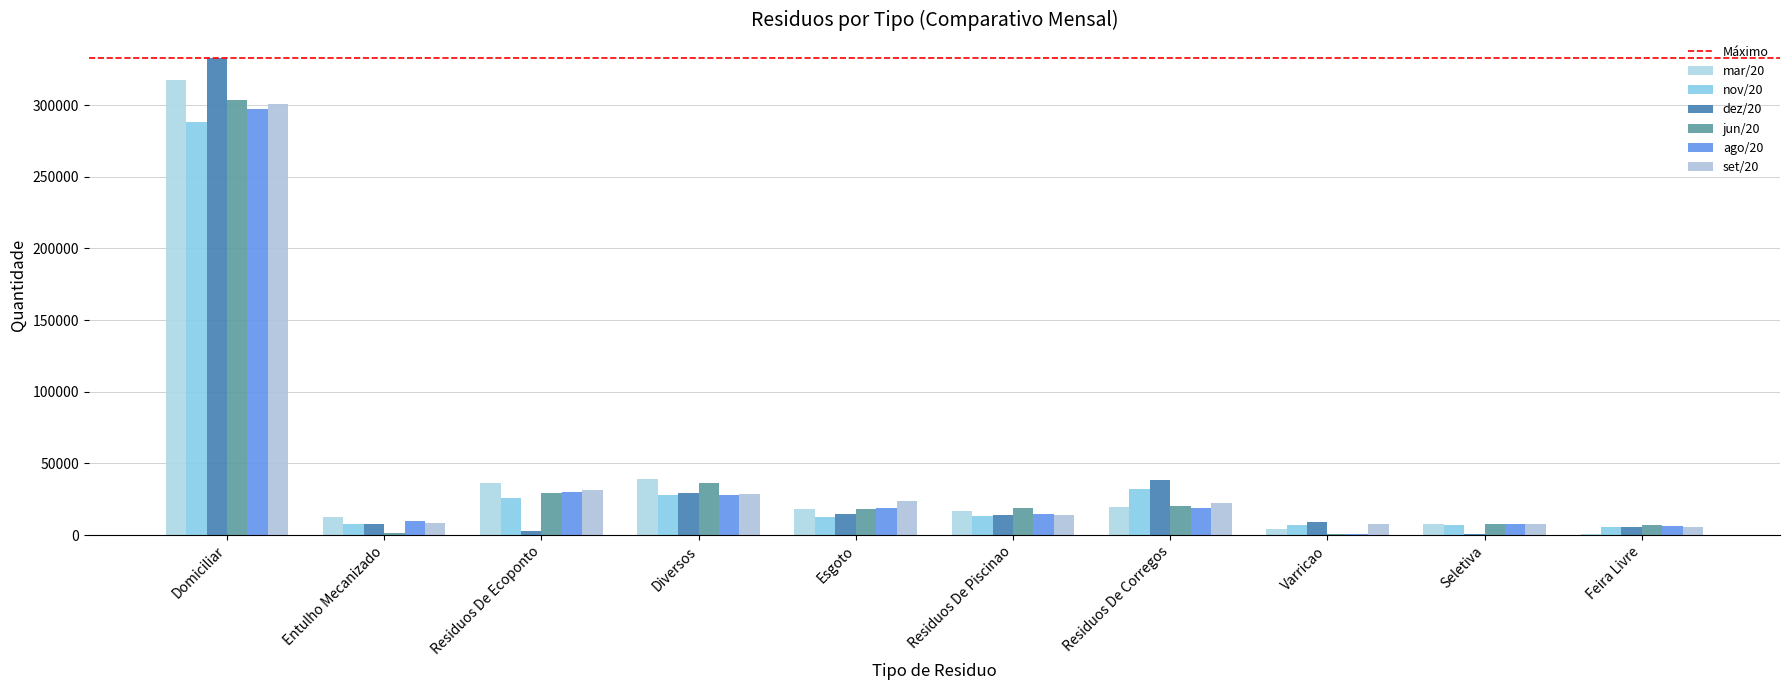

What is the maximum value for dez/20?

332637